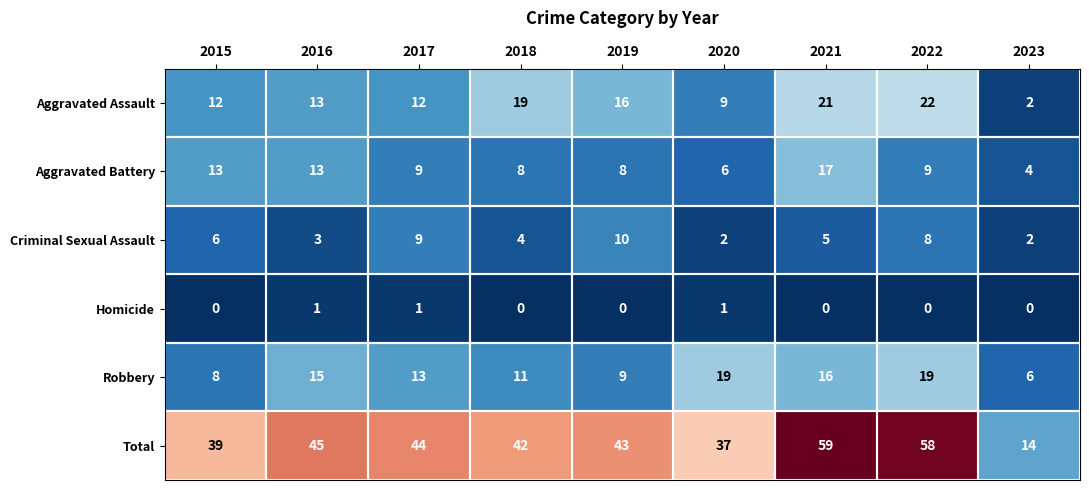

What is the total value across all series at 2015?

78